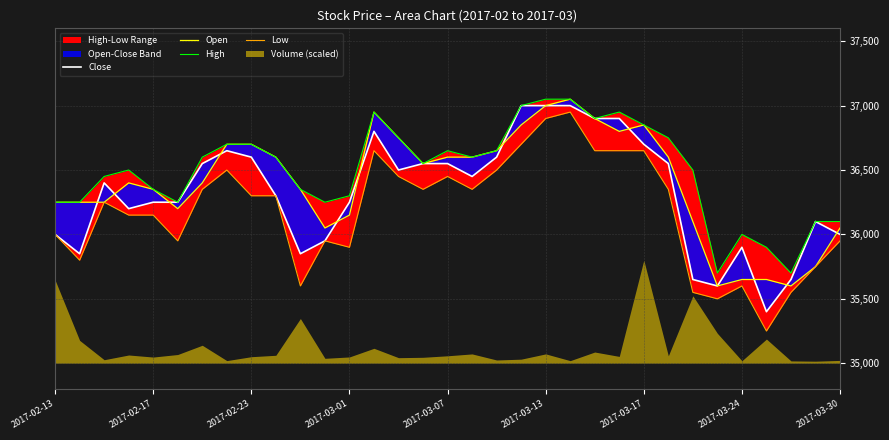

What is the value of the High point at the 8th from the left?

36700